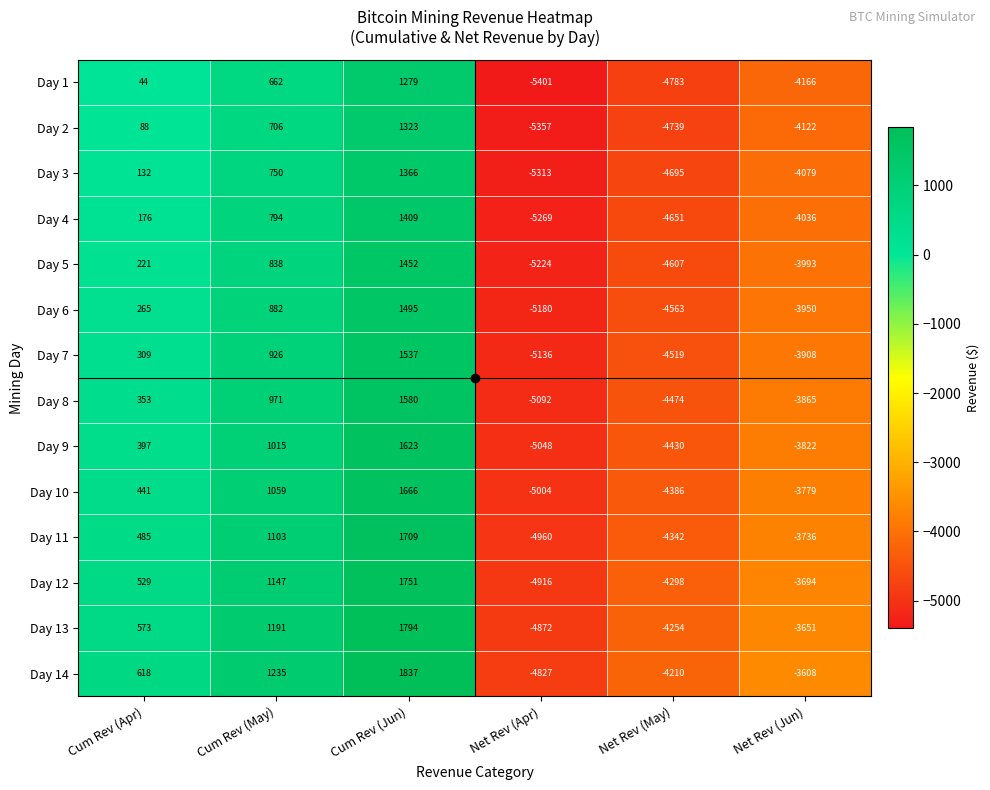

Rank the series at Net Rev (May) from highest to lowest value.

Day 14, Day 13, Day 12, Day 11, Day 10, Day 9, Day 8, Day 7, Day 6, Day 5, Day 4, Day 3, Day 2, Day 1